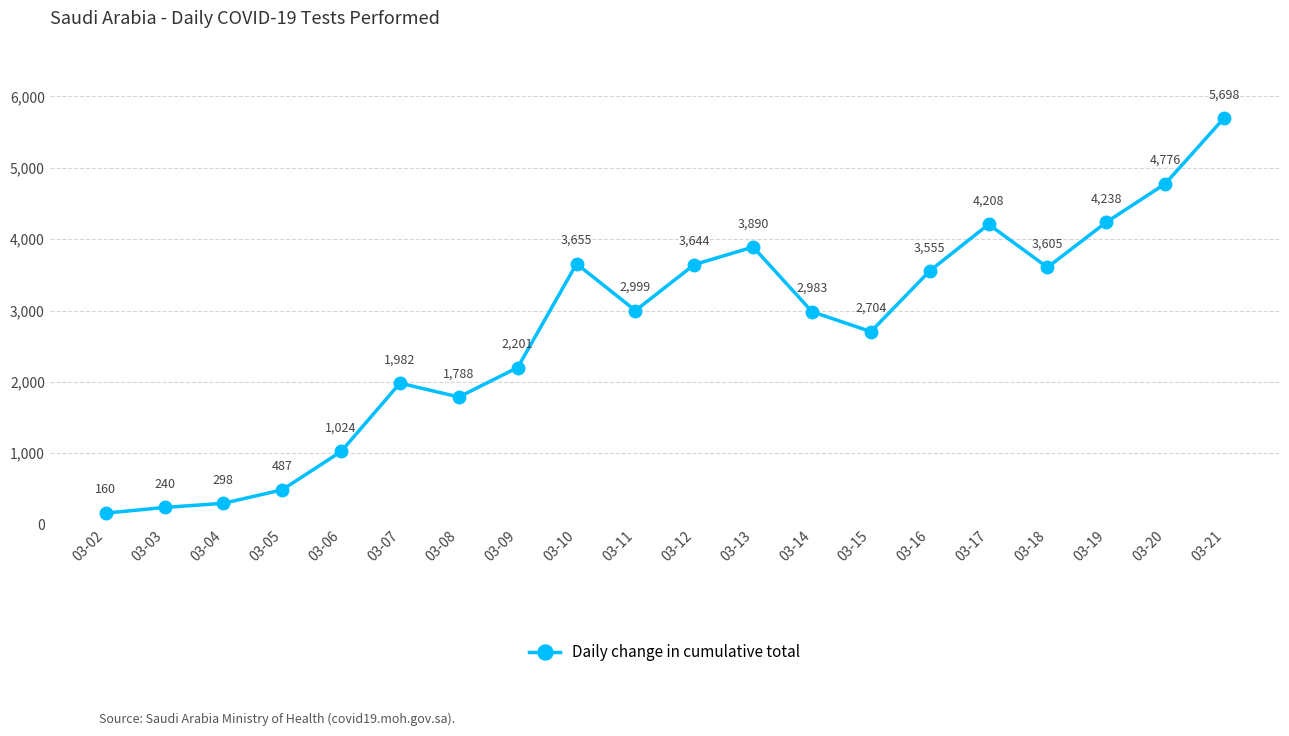

At which label does the data first exceed 2999?

03-10